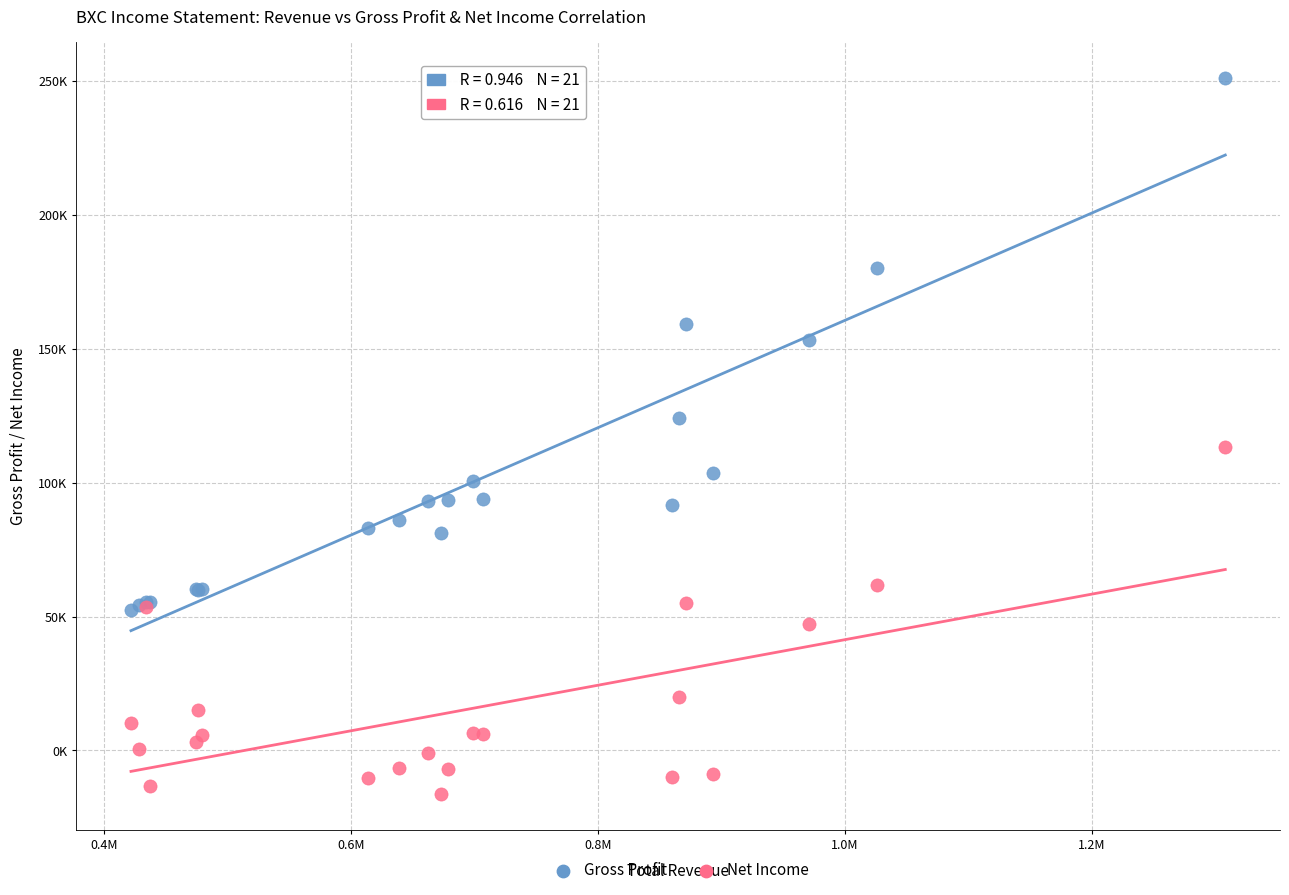

Which series contains the lowest Y value?

Net Income